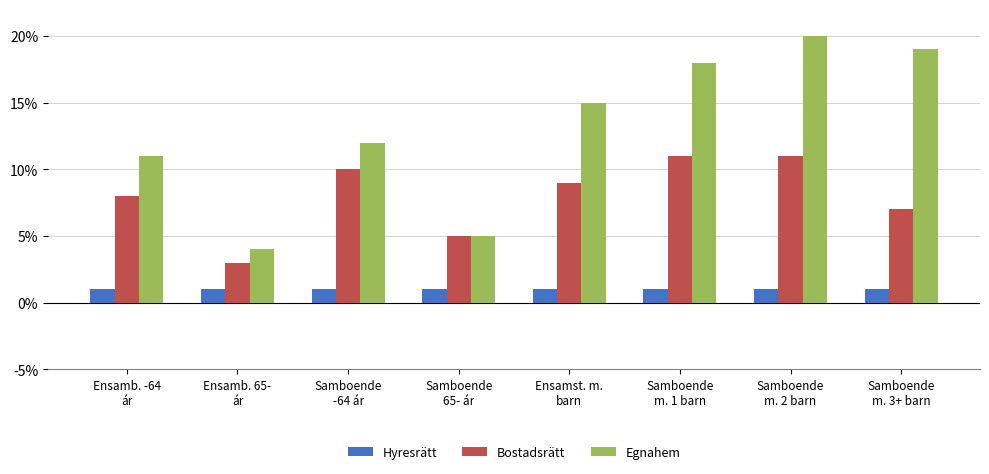

True or false: Bostadsrätt has a value of 5 at Samboende
-64 ár.

False